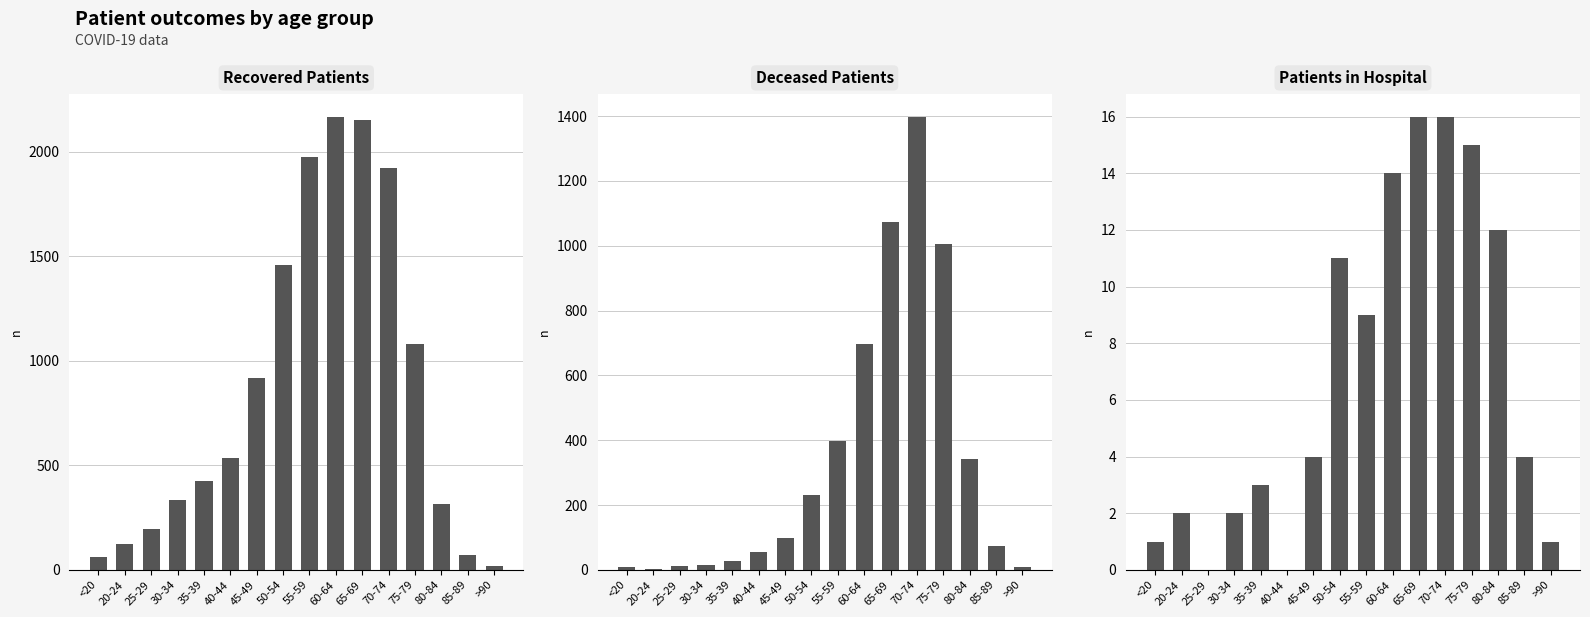

How many data points in Deceased Patients are less than 99?

8